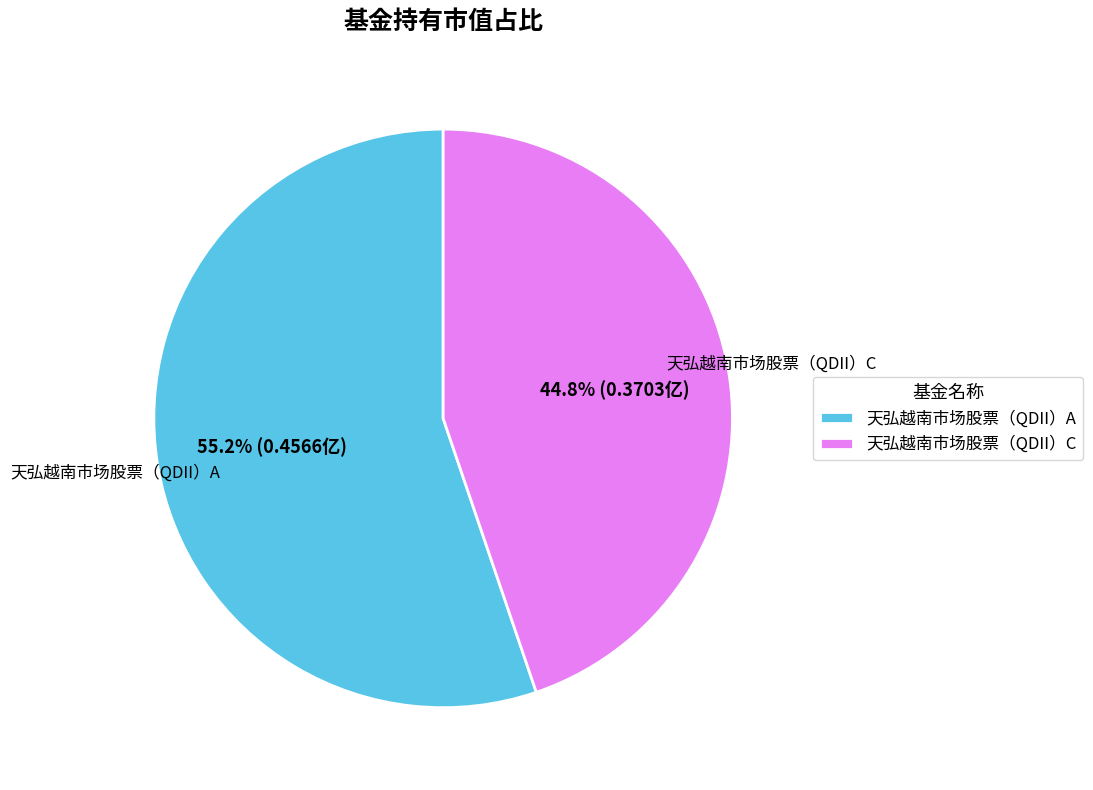

True or false: 天弘越南市场股票（QDII）C accounts for 39% of the total.

False